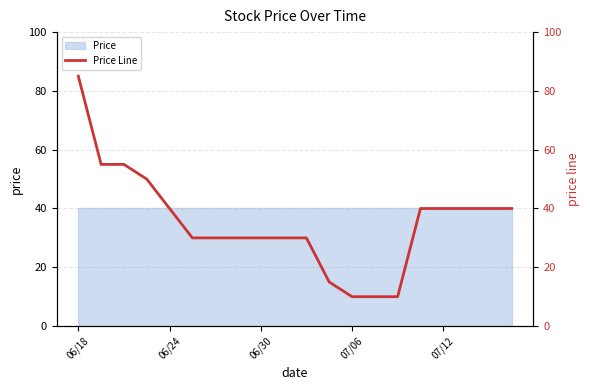

What is the difference between the values at 14 and 15?

30